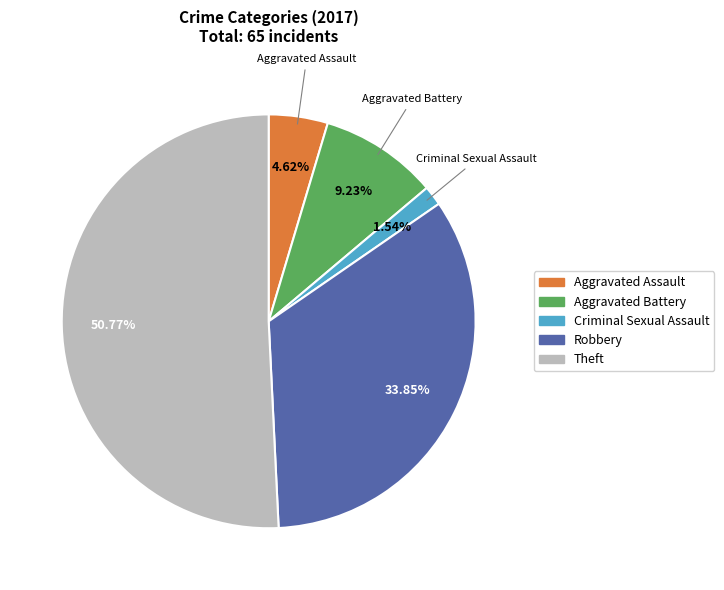

Is there a majority slice in this chart?

Yes